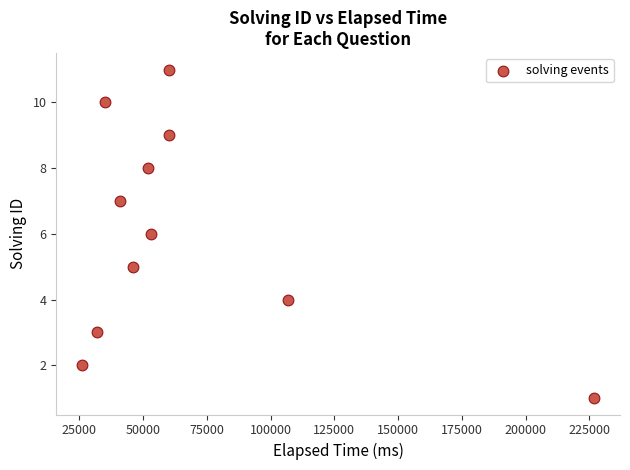

What is the range of X values (max minus min)?

201000